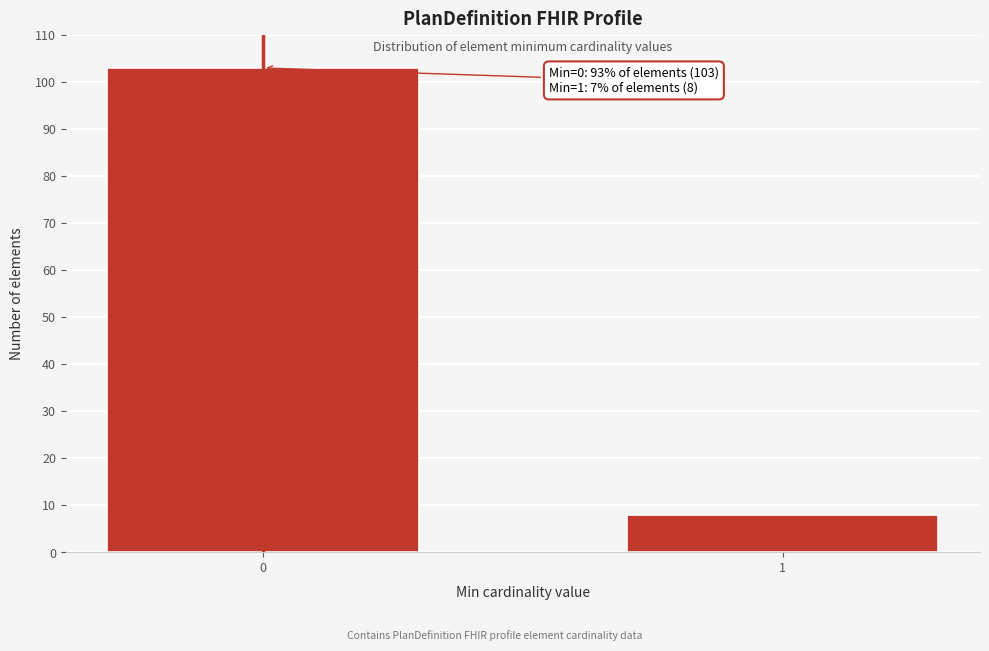

Reading left to right, transcribe all the data shown in this chart.

0=103	1=8